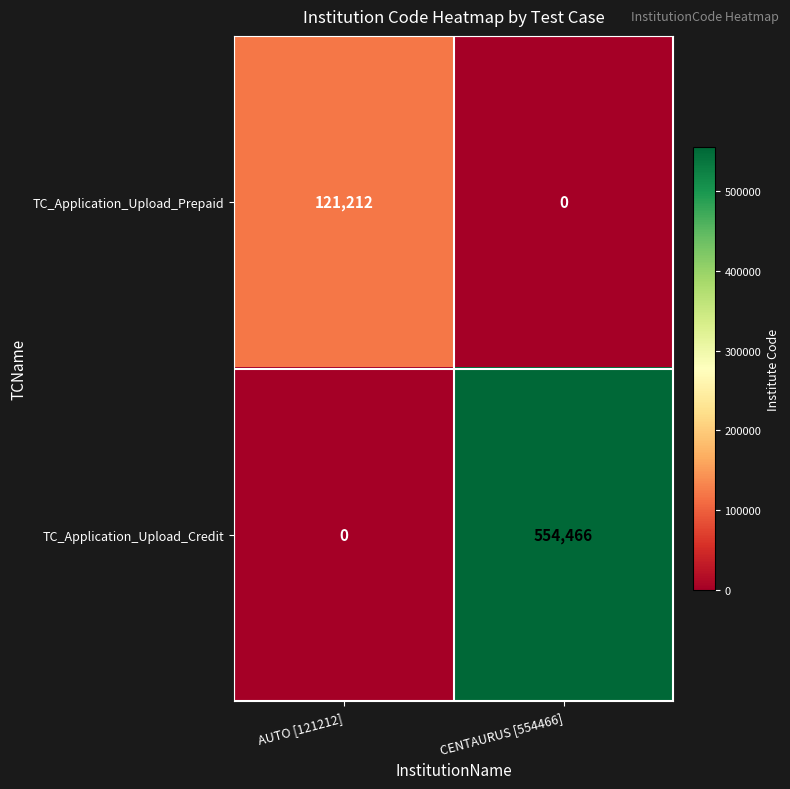

What is the sum of the TC_Application_Upload_Credit values at CENTAURUS [554466] and AUTO [121212]?

554466